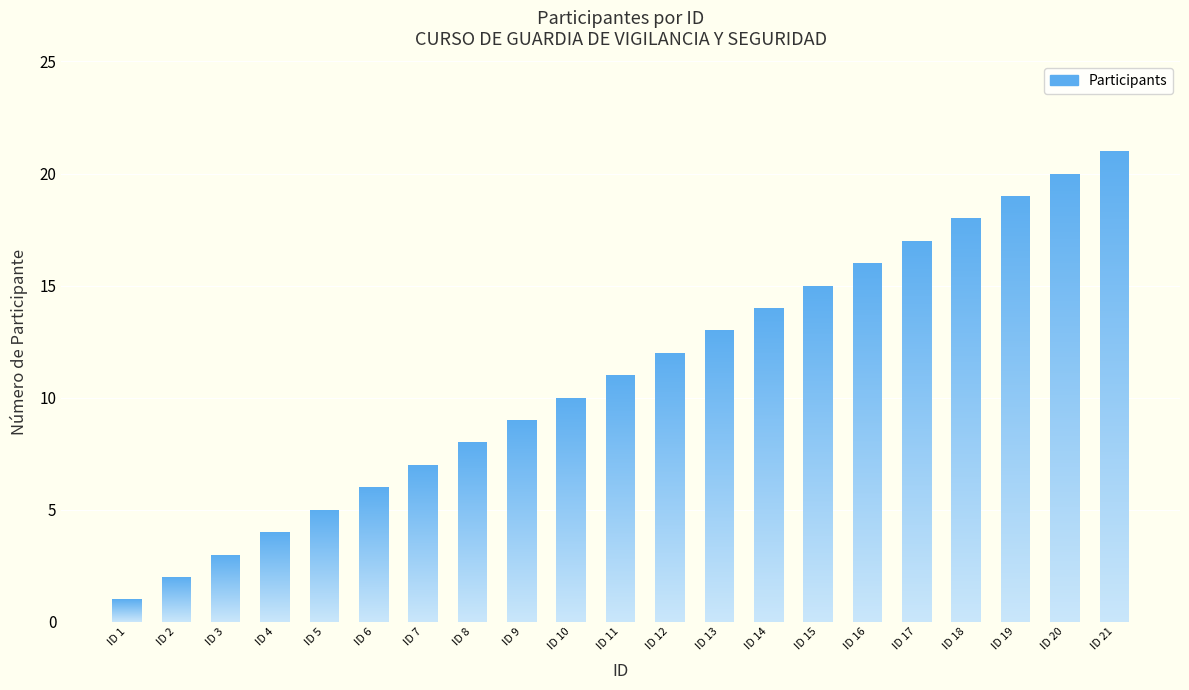

Where is the data nearest to the value 11?

ID 11